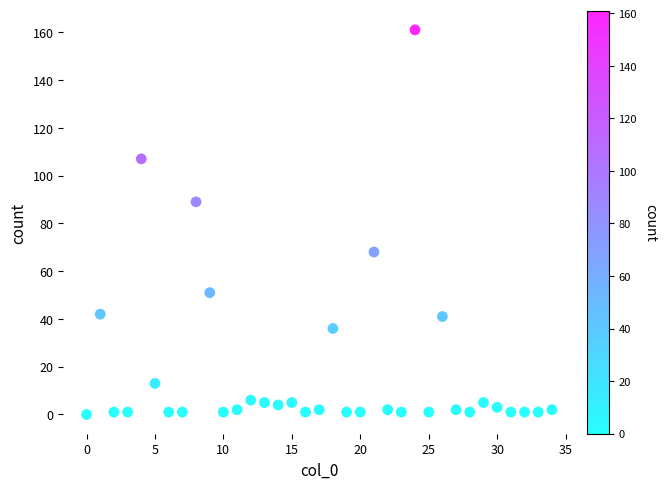

What Y value in the scatter plot is closest to 80?

89